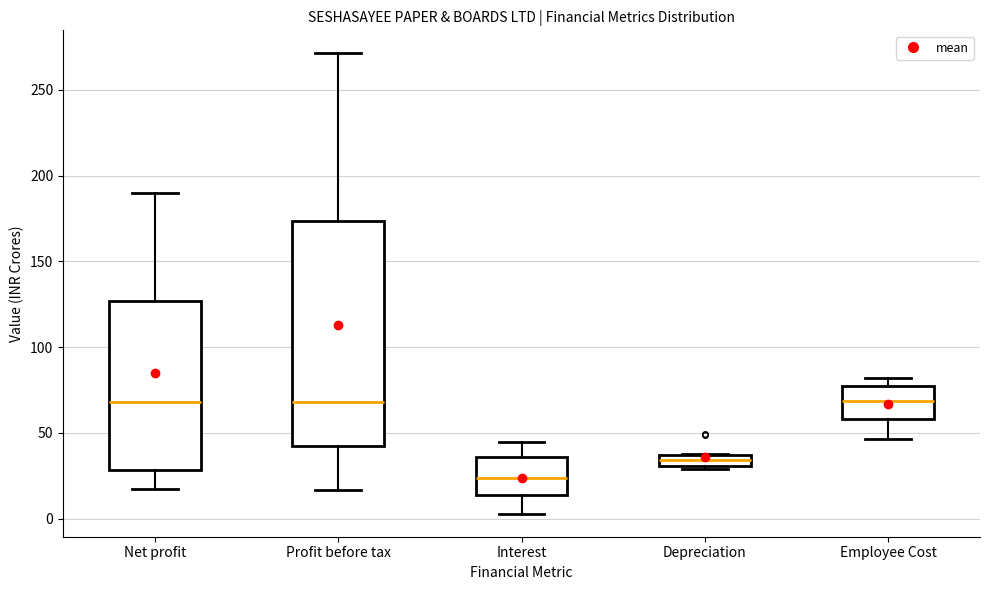

Comparing the boxes themselves (not the whiskers), which one is the tallest?

Profit before tax